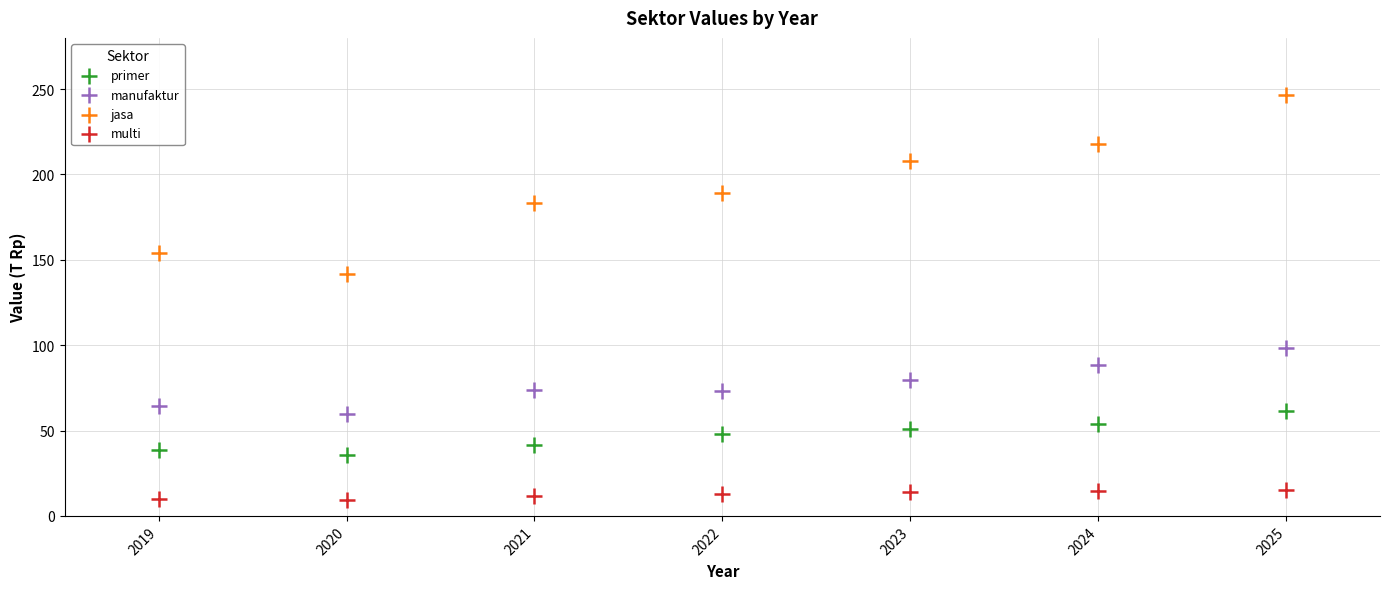

Across all series, what Y value is closest to 128?

141.9